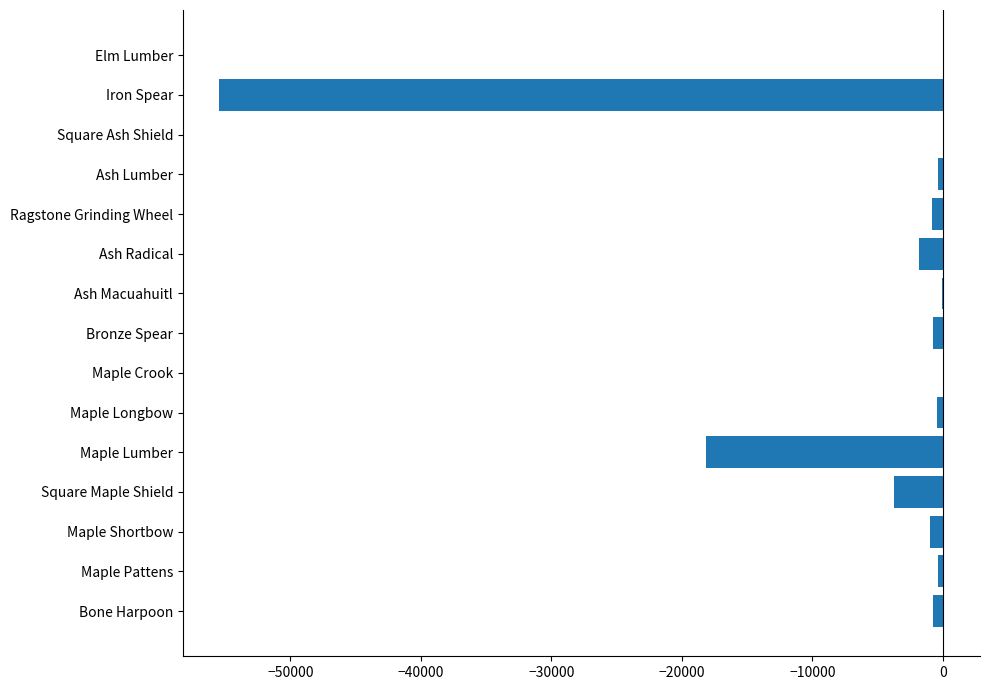

Which has a higher value, Maple Shortbow or Maple Lumber?

Maple Shortbow